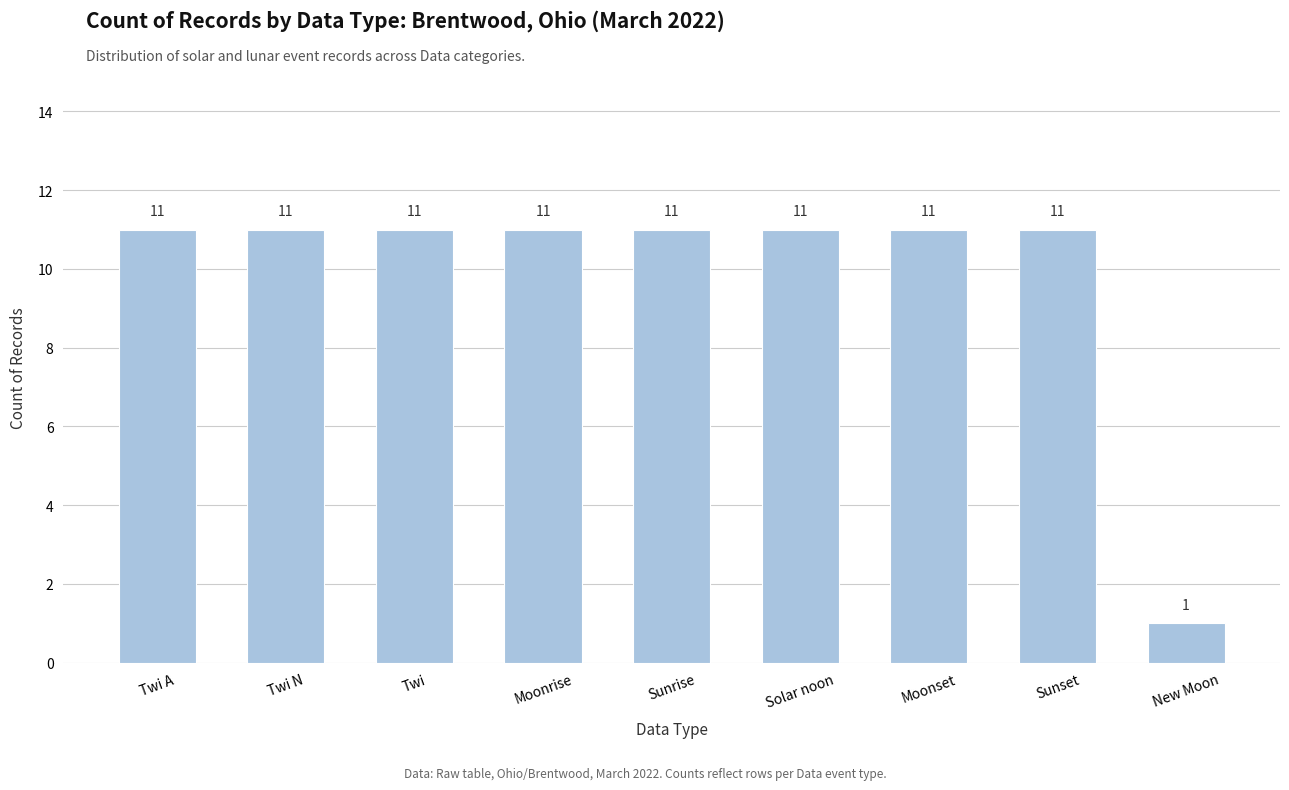

What is the average value?

10